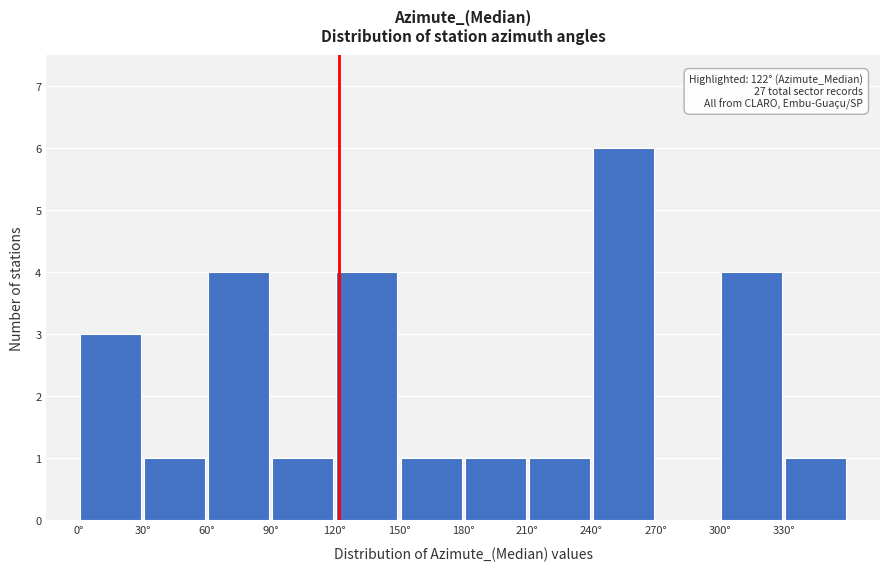

Which range on the x-axis has the tallest bar?

240 to 270